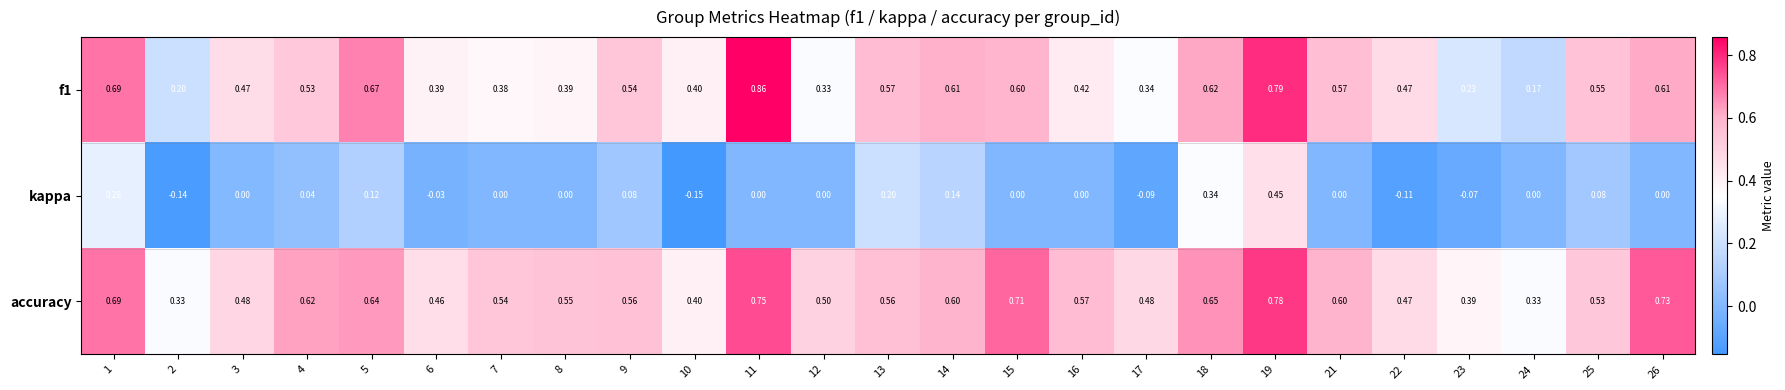

Between 4 and 18, which series saw the biggest shift?

kappa